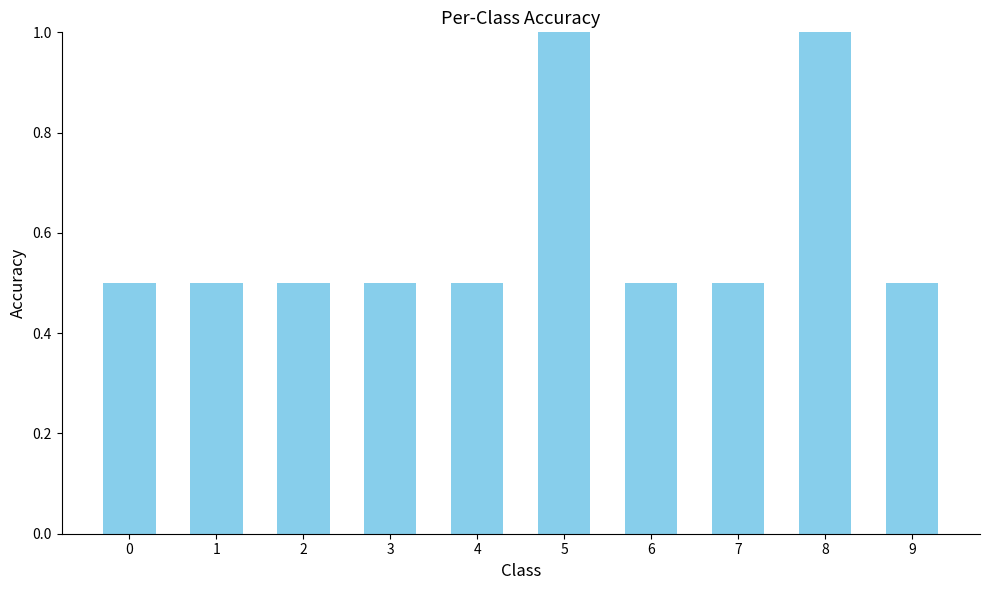

How many categories are shown in the chart?

10